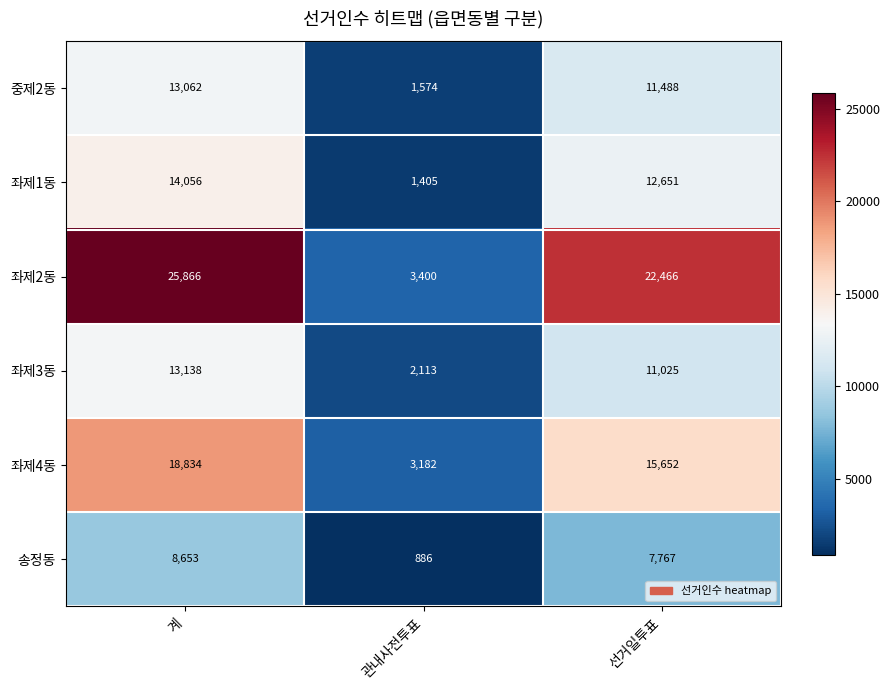

Rank the series at 관내사전투표 from highest to lowest value.

좌제2동, 좌제4동, 좌제3동, 중제2동, 좌제1동, 송정동